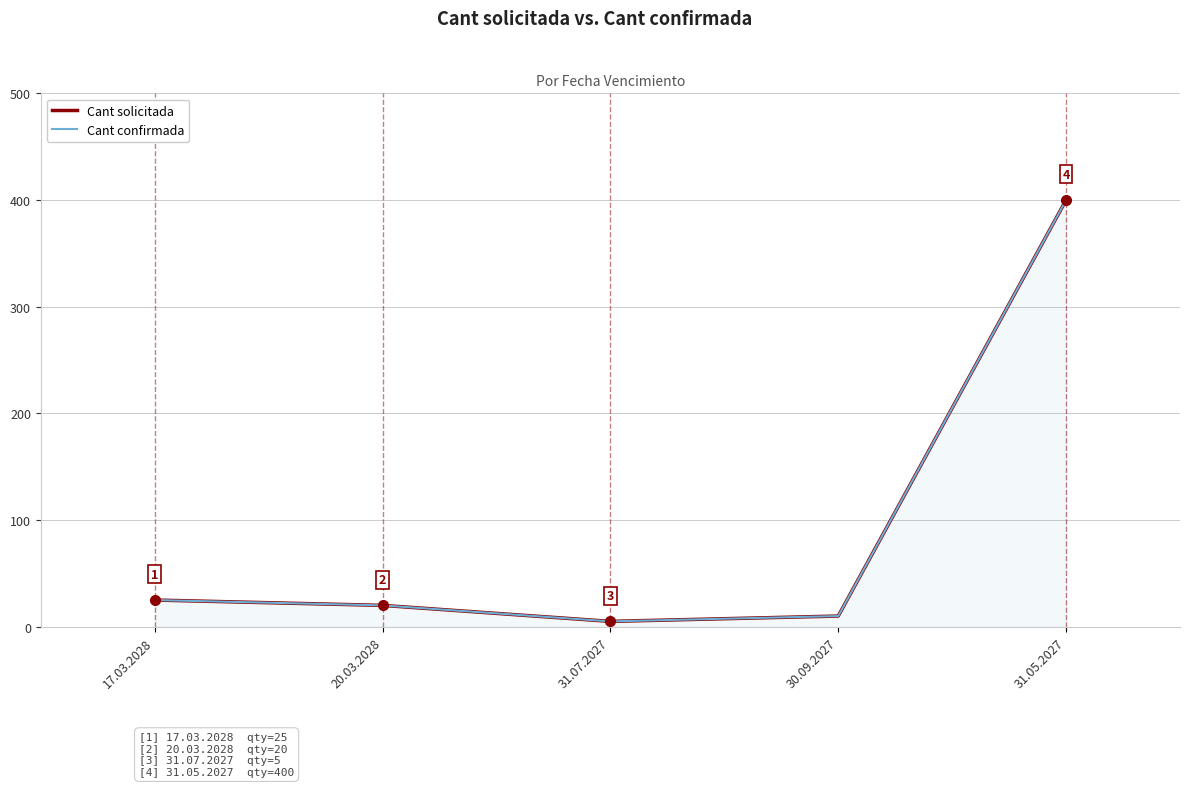

Reading left to right, transcribe all the data shown in this chart.

Cant solicitada: 25	20	5	10	400
Cant confirmada: 25	20	5	10	400